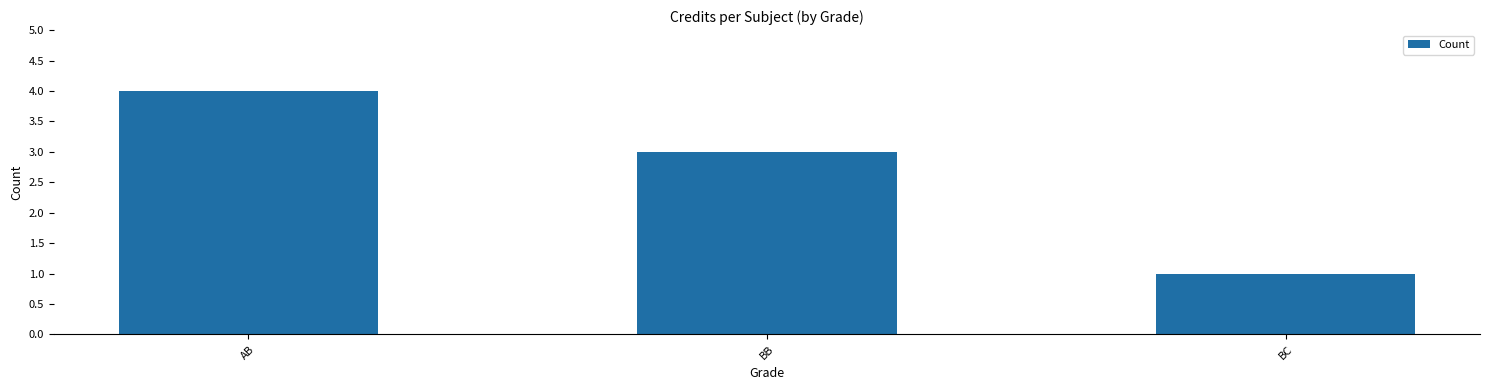

Between AB and BC, which is larger?

AB